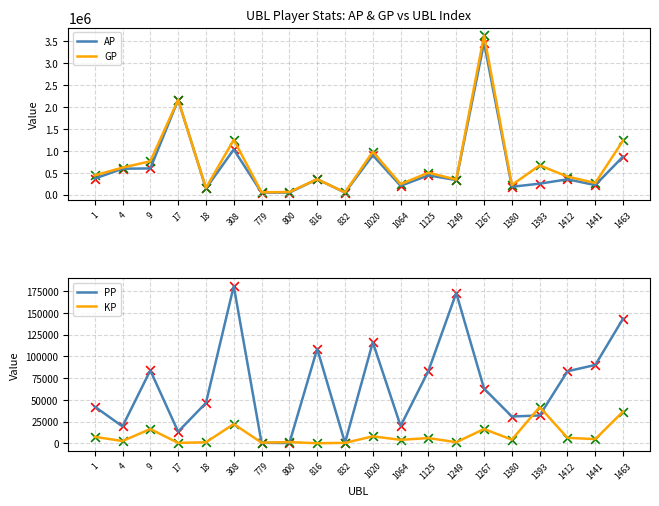

What are all the series names shown in the legend?

AP, GP, PP, KP